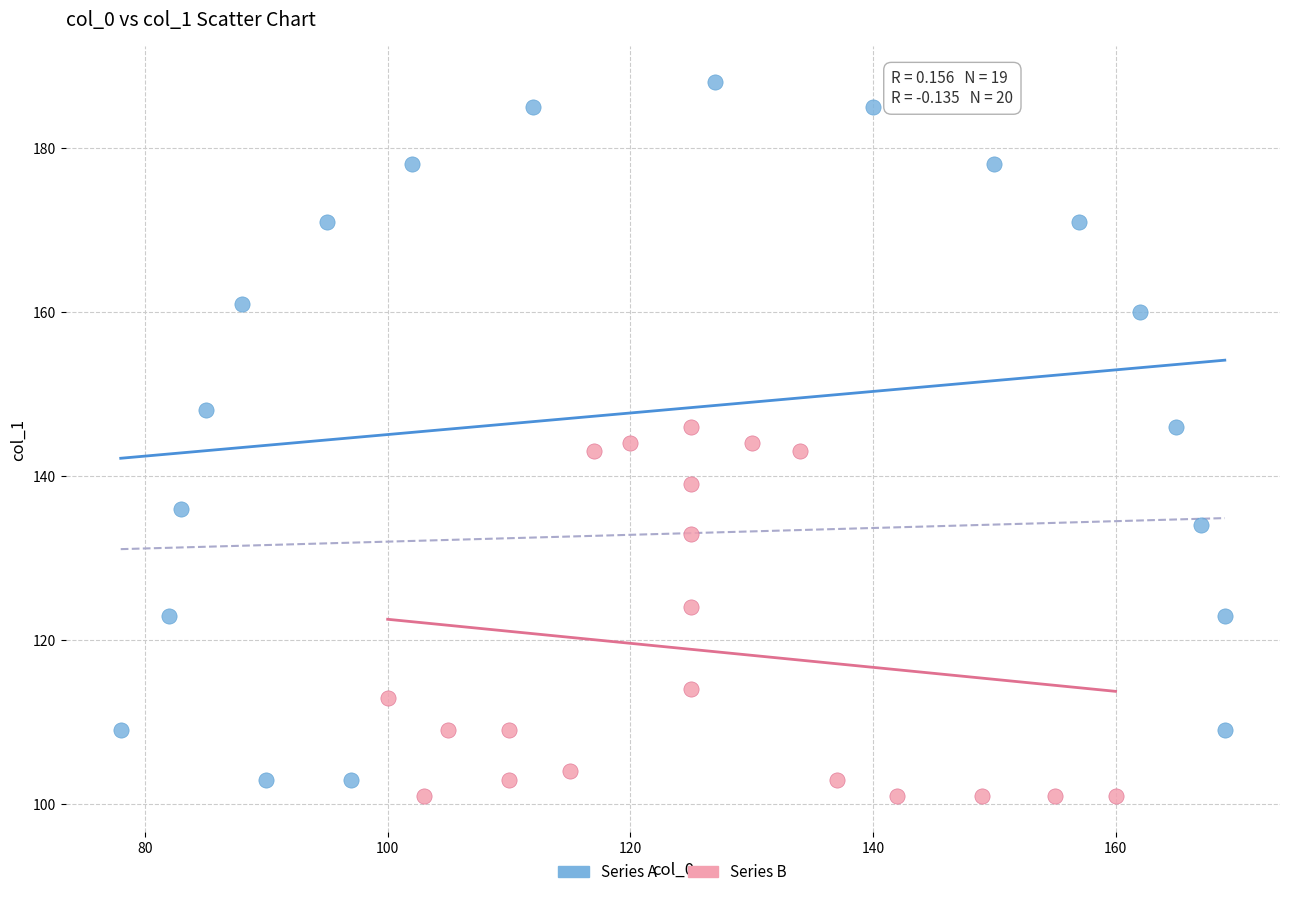

Which series reaches the maximum Y coordinate?

Series A